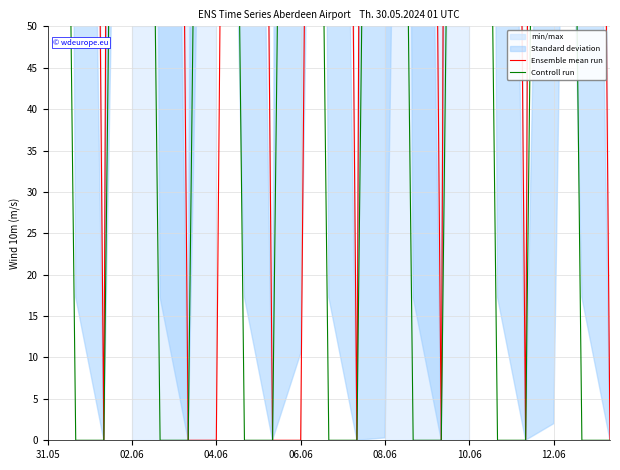

Rank the series by their maximum value, from highest to lowest.

Ensemble mean run, Controll run